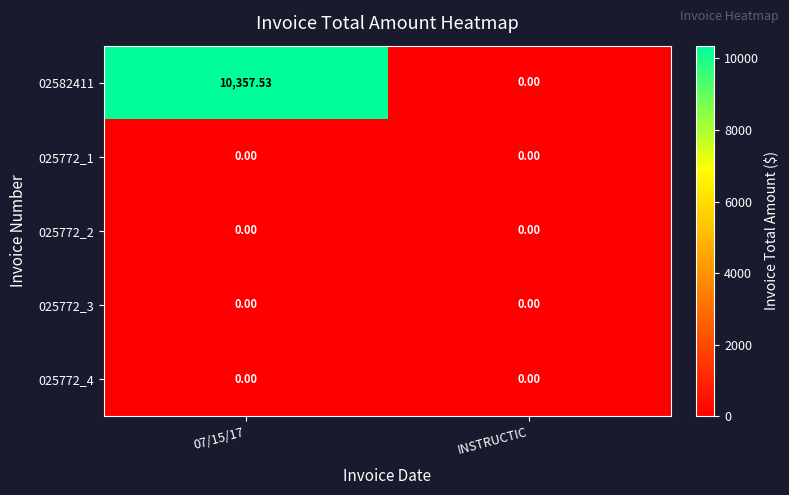

Which series has the largest range (max minus min)?

02582411